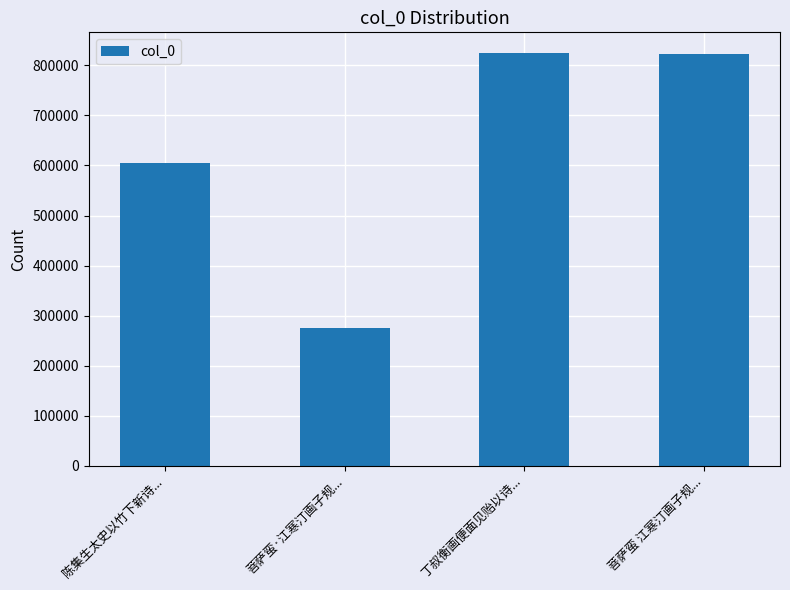

How many bars are there in total?

4